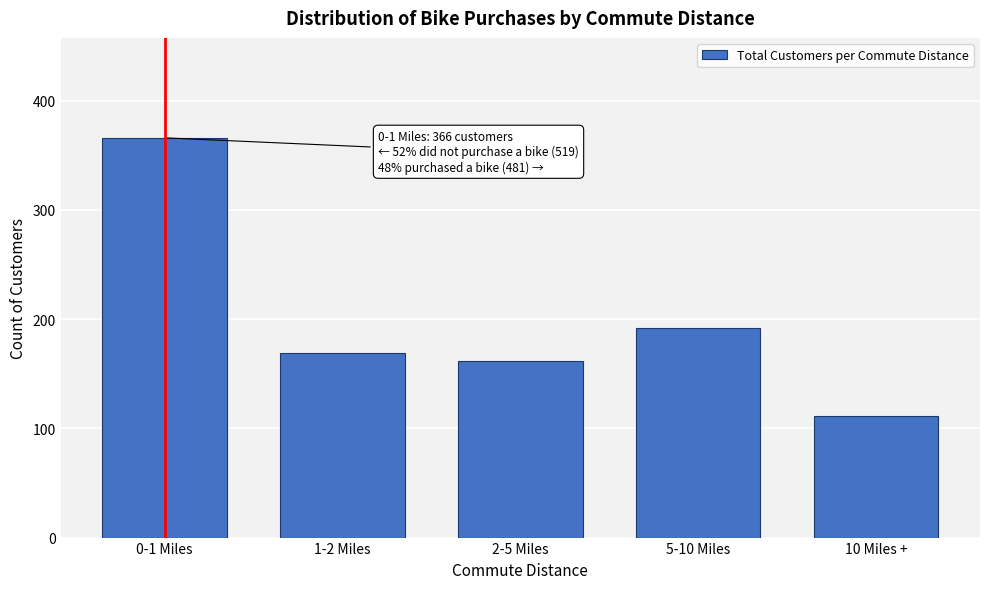

Reading left to right, list all the values displayed in this chart.

366	169	162	192	111